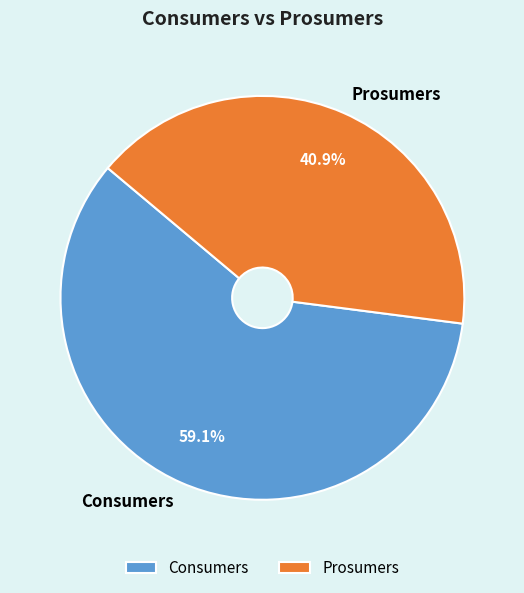

How many slices are in this pie chart?

2